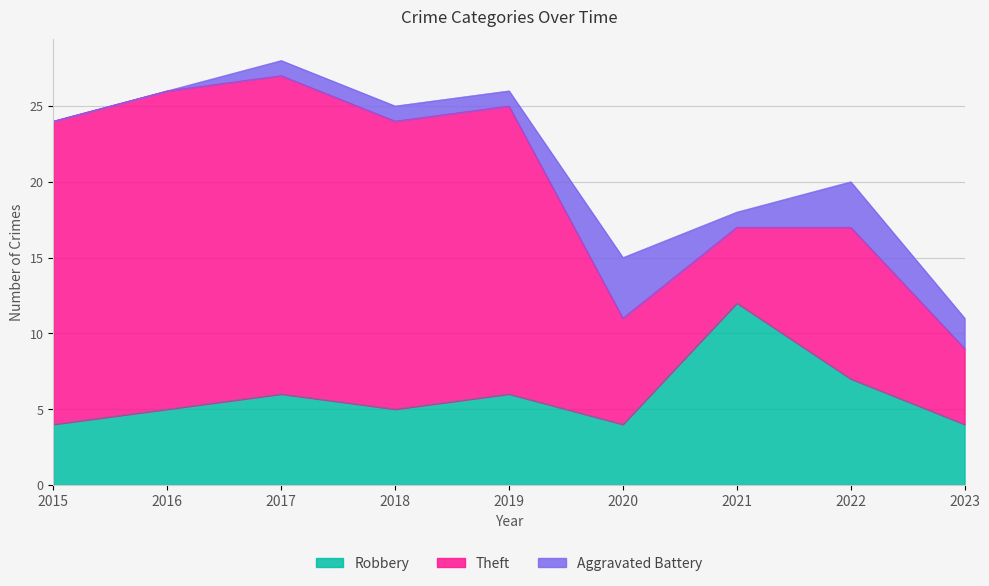

How many interior local peaks does the Theft series have?

1